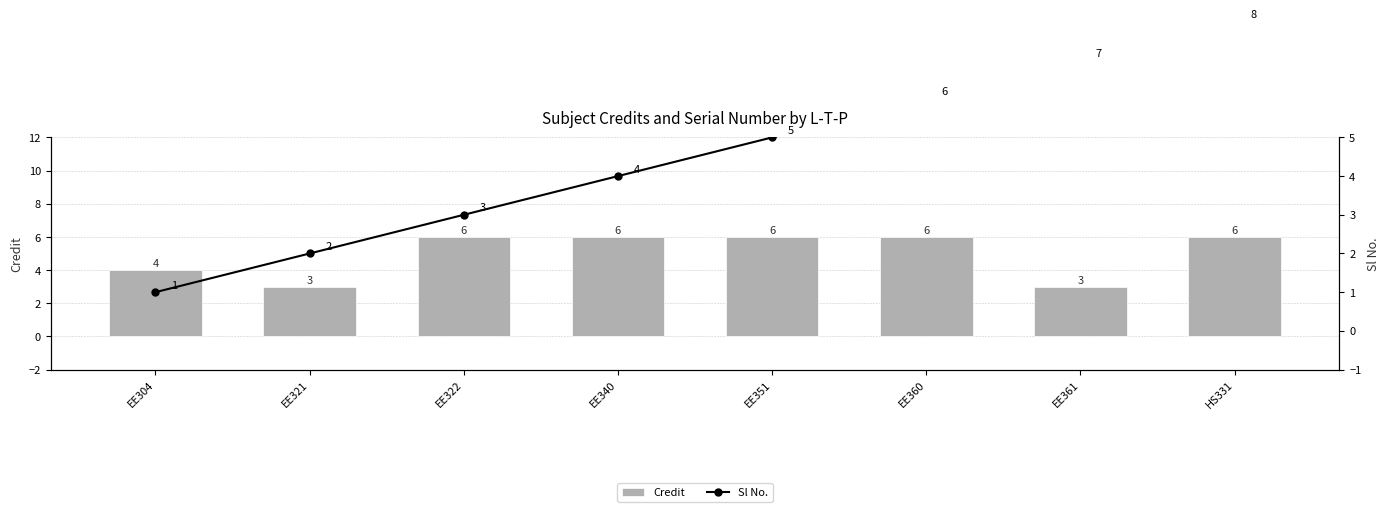

What is the label of the 1st bar from the left?

EE304